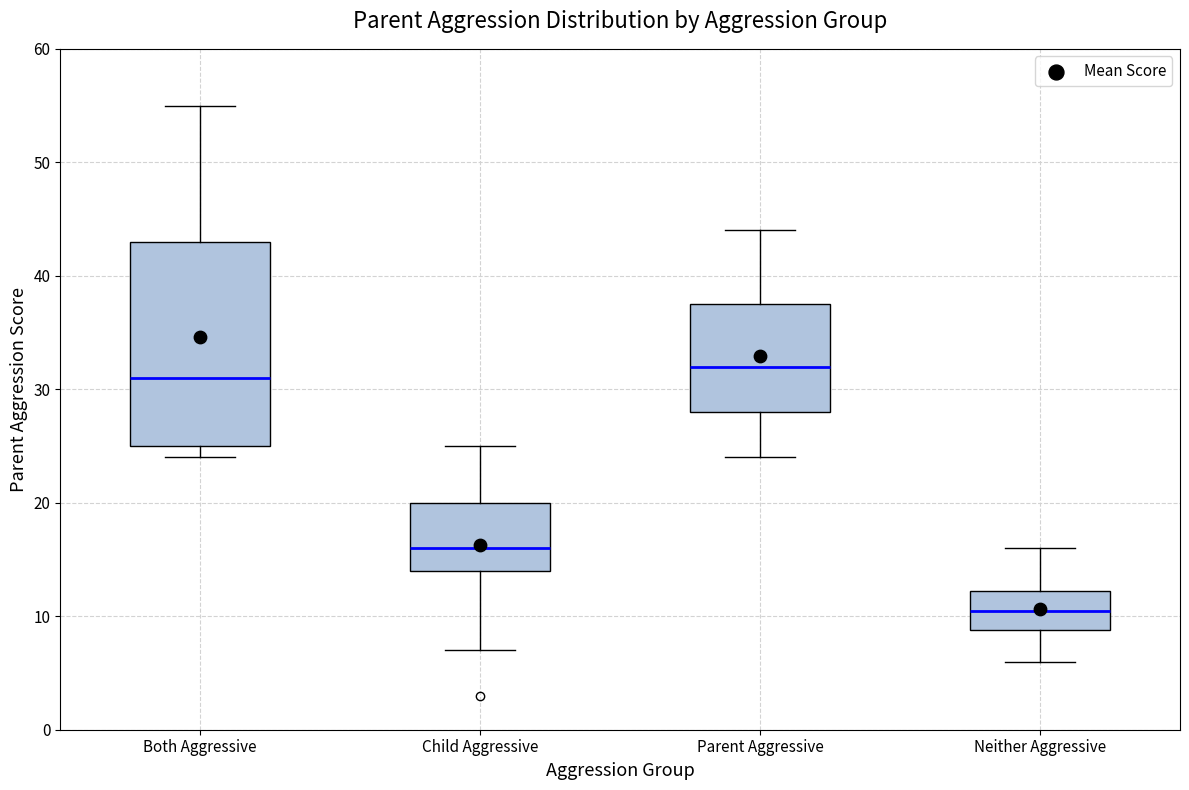

Which box's median line is the highest?

Parent Aggressive